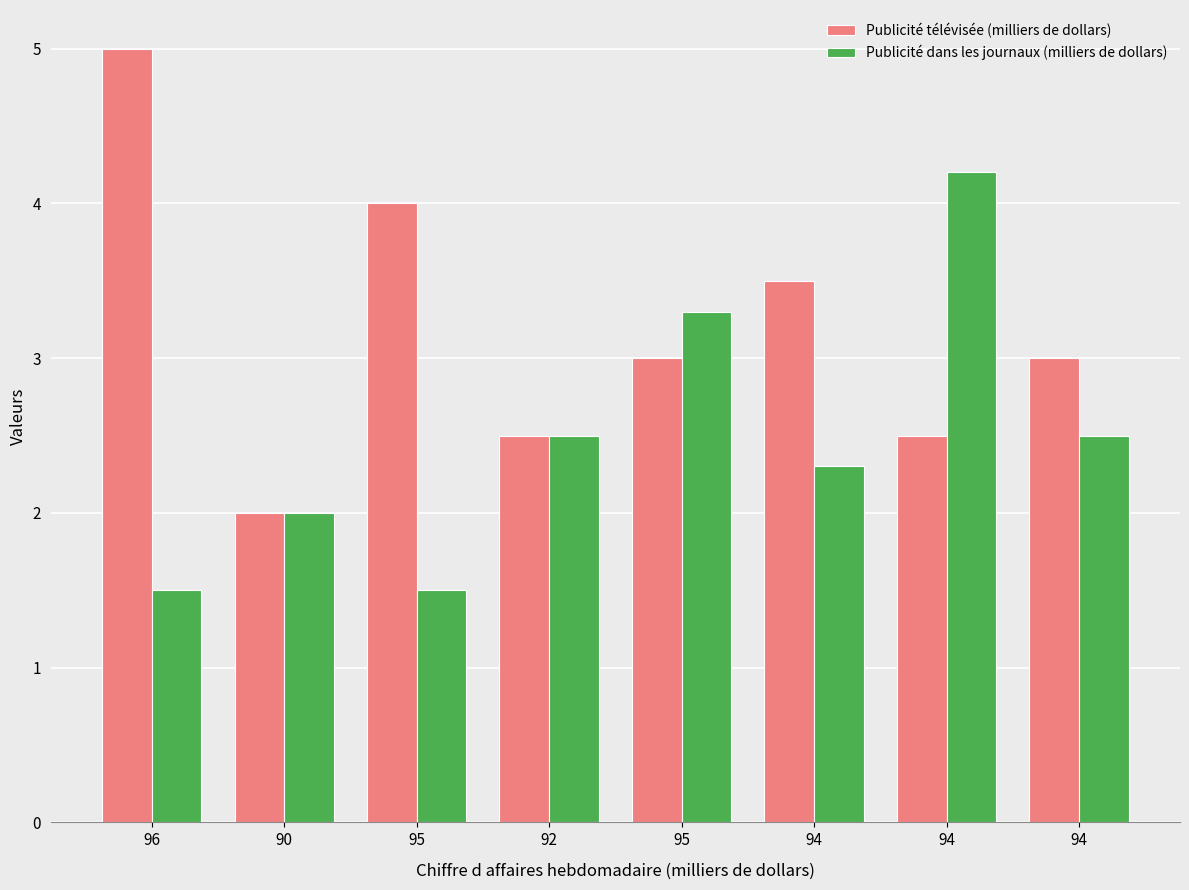

Which series changed the most between 94 and 94?

Publicité dans les journaux (milliers de dollars)